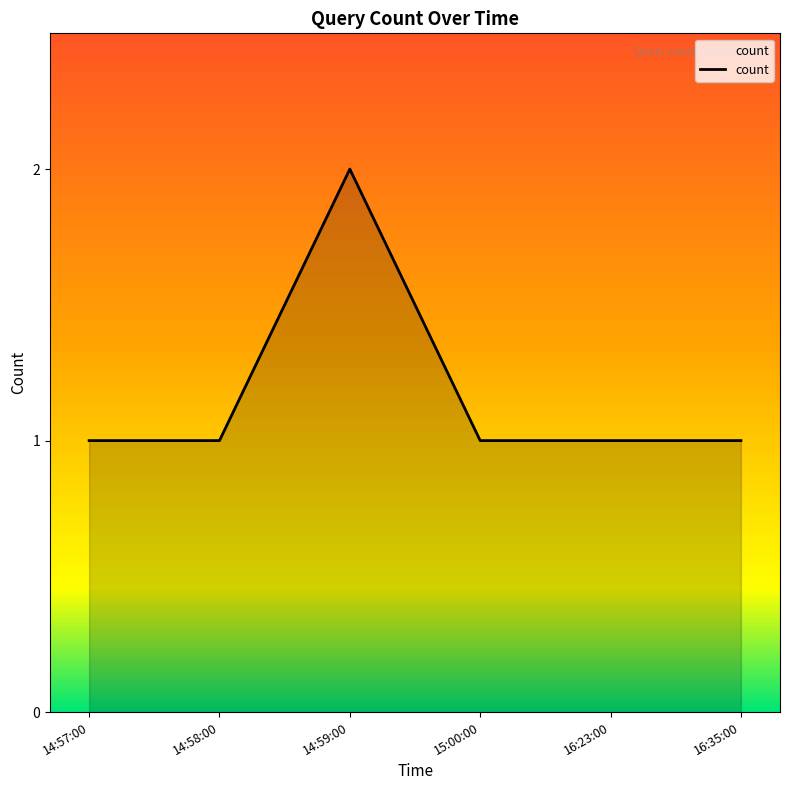

Approximately how many times larger is the value at 15:00:00 compared to 14:57:00?

1.0